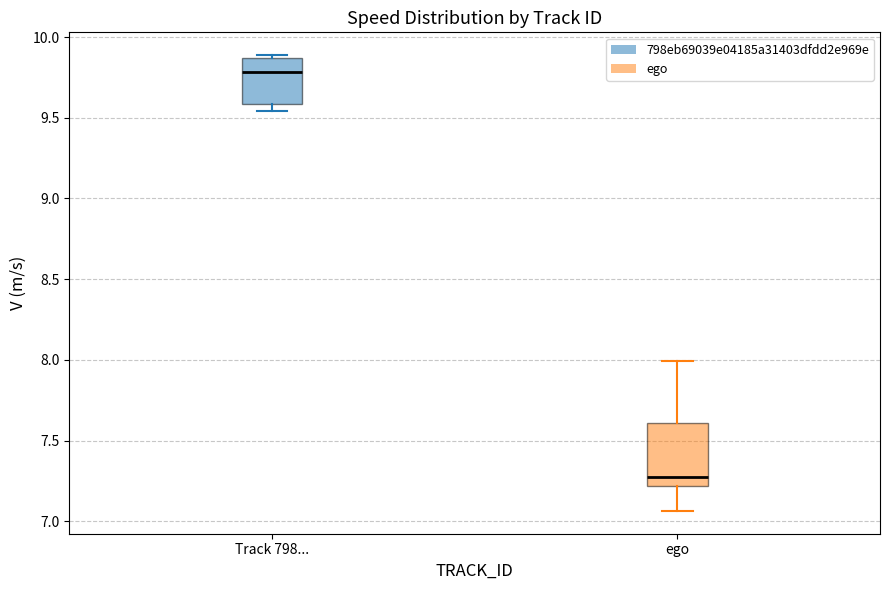

Which box's median line is the lowest?

ego